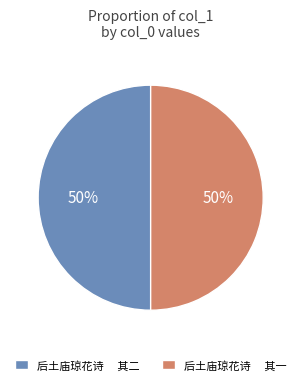

To the nearest percent, what is the combined percentage of 后土庙琼花诗 其二 and 后土庙琼花诗 其一?

100%